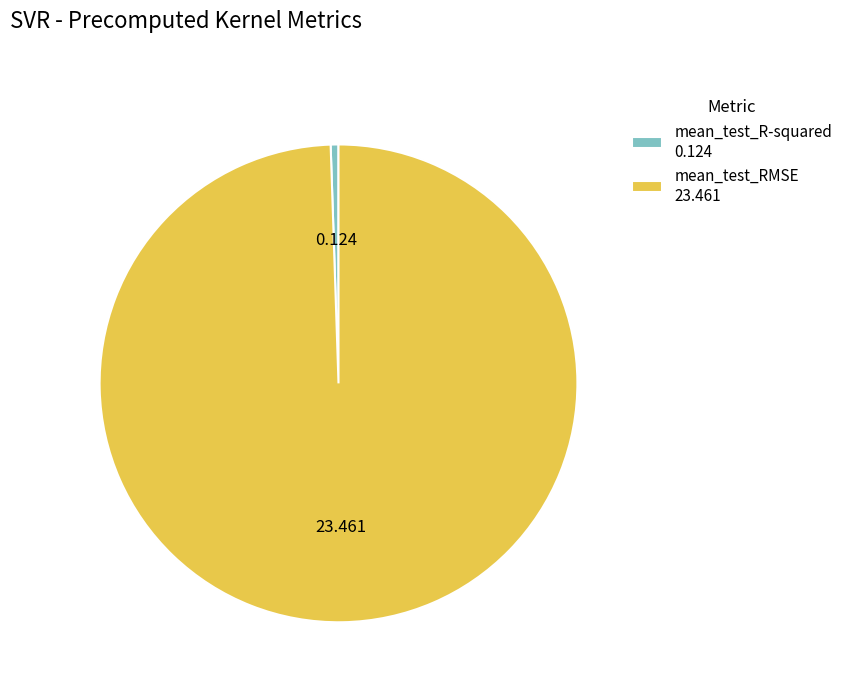

Which category accounts for the majority?

mean_test_RMSE